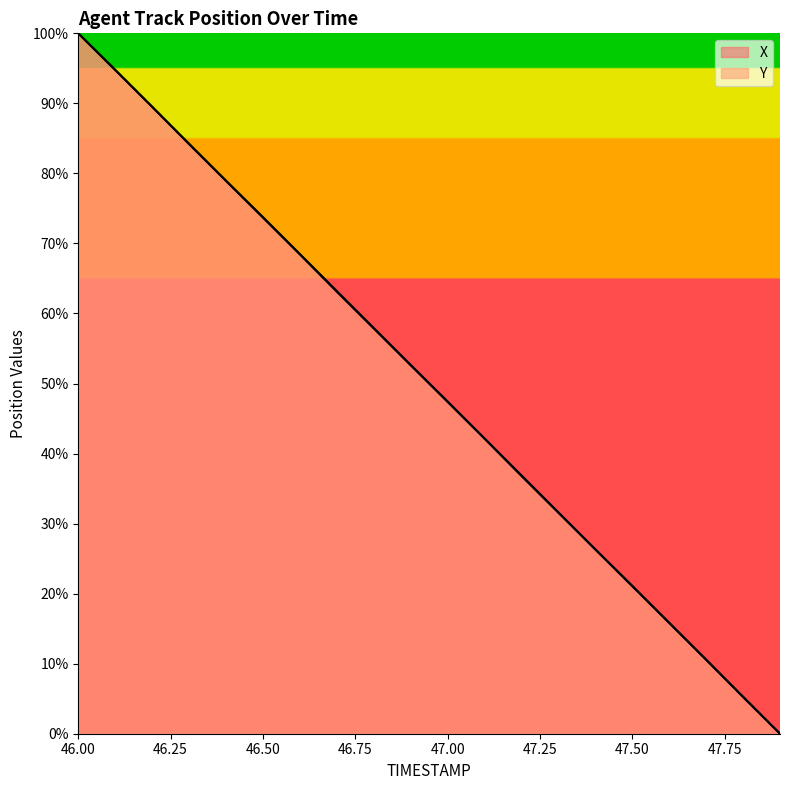

How many values in the Y series are below 52?

10